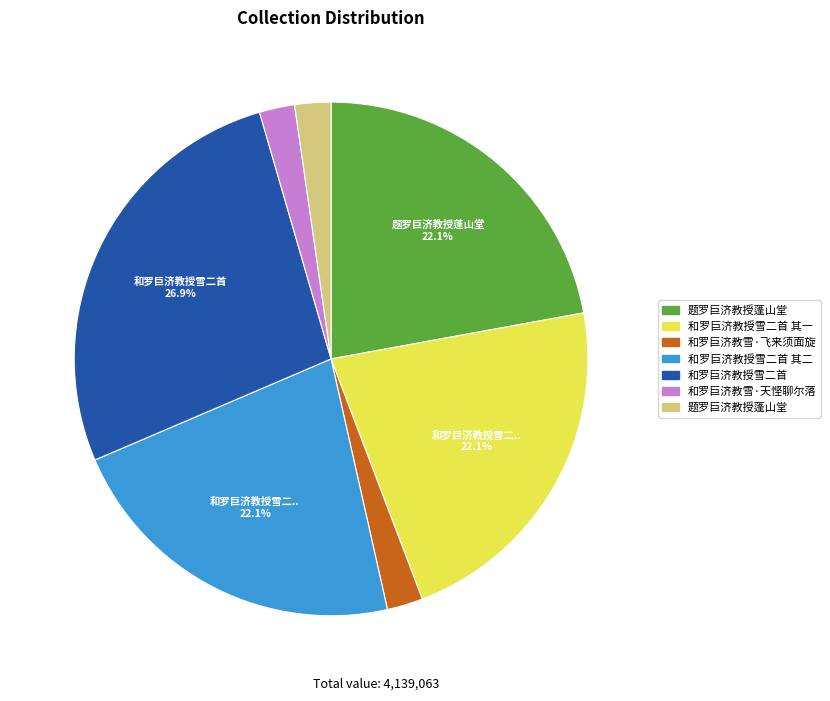

Does any single category account for the majority?

No